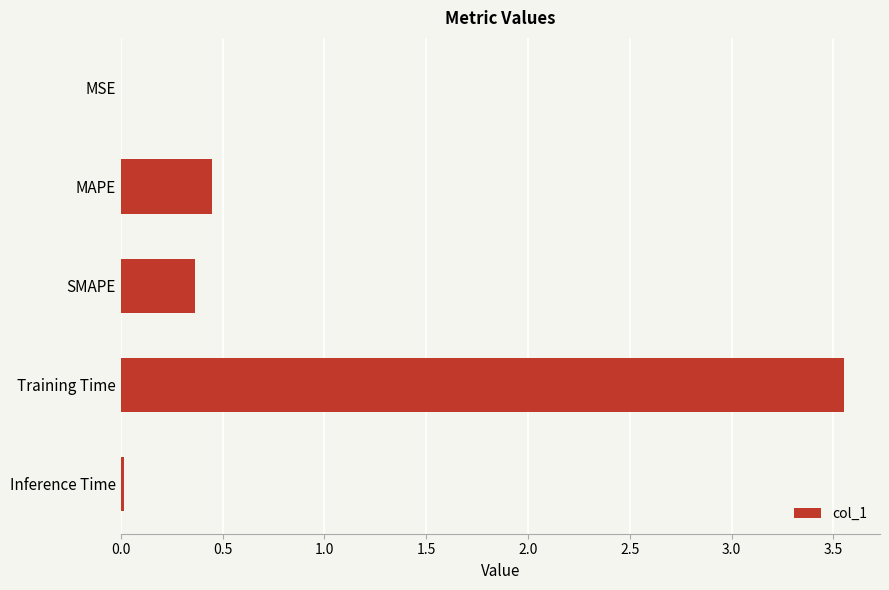

At which label is the value closest to 1?

MAPE